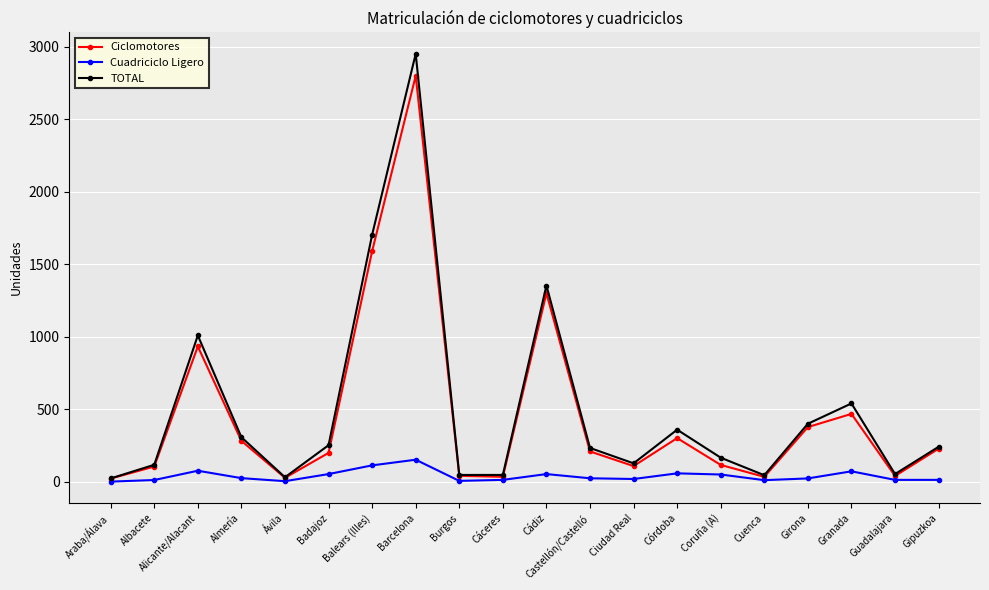

True or false: Ciclomotores has a value of 183 at Granada.

False